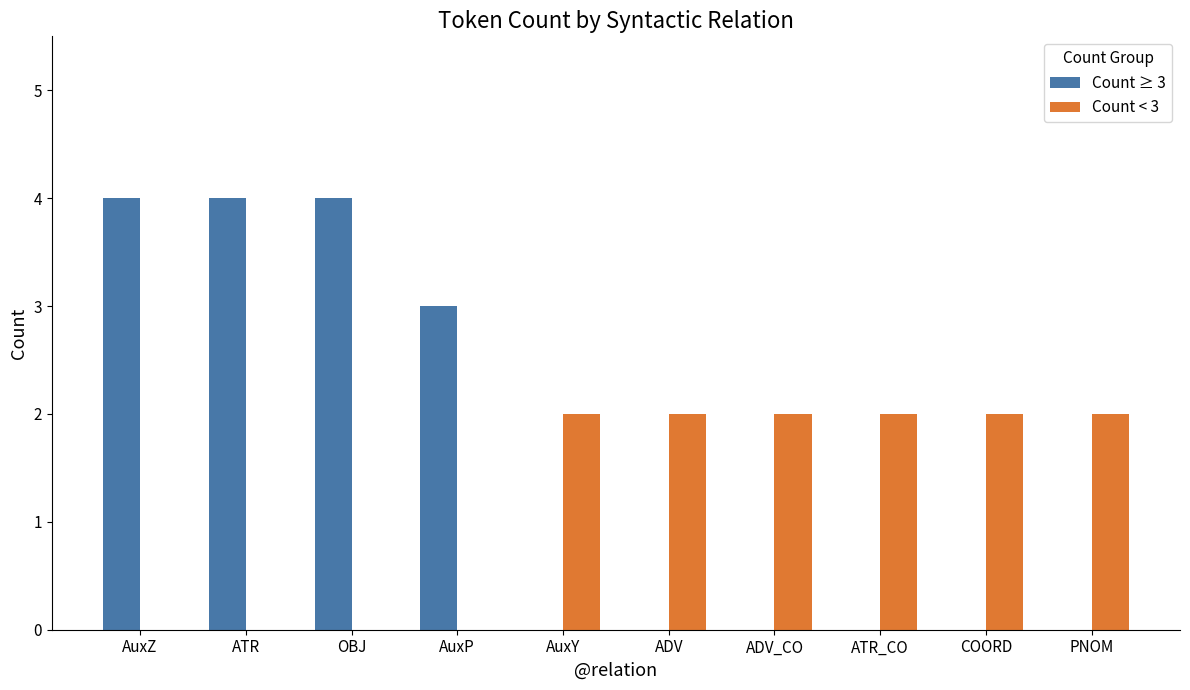

The Count ≥ 3 series shows -2 at COORD. True or false?

False